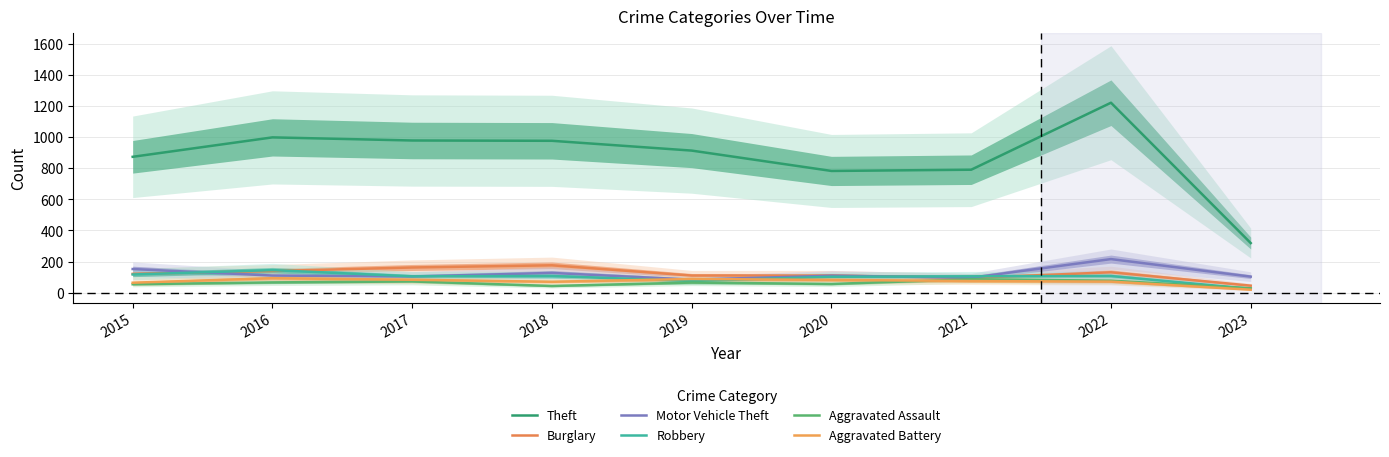

The value of Aggravated Assault at 2021 is 86. True or false?

True